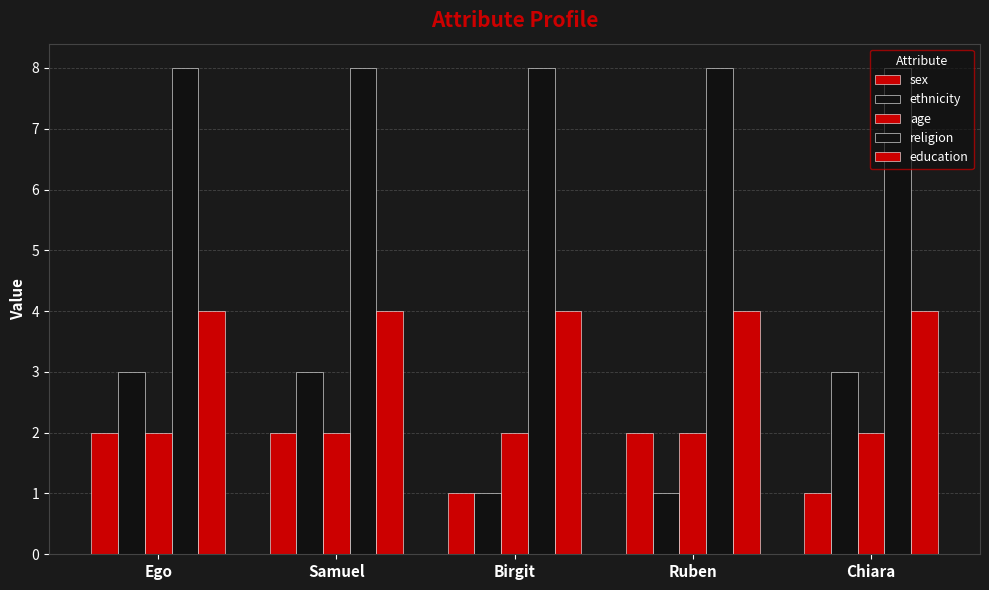

The value of ethnicity at Ruben is 1. True or false?

True